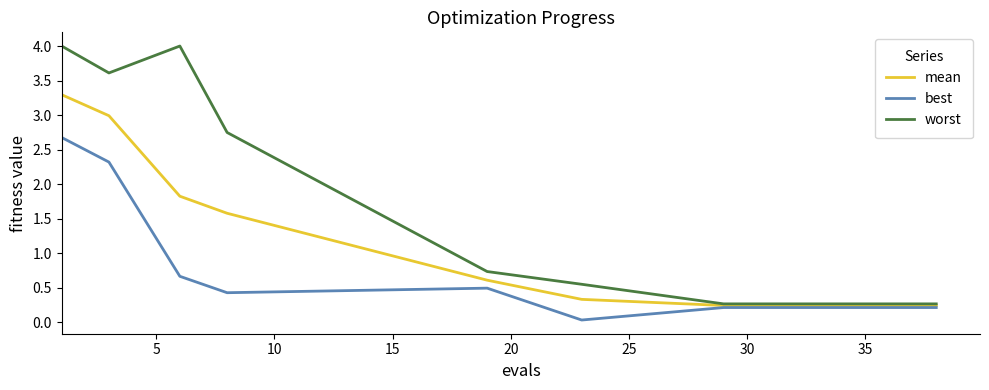

Which series has the largest range (max minus min)?

worst